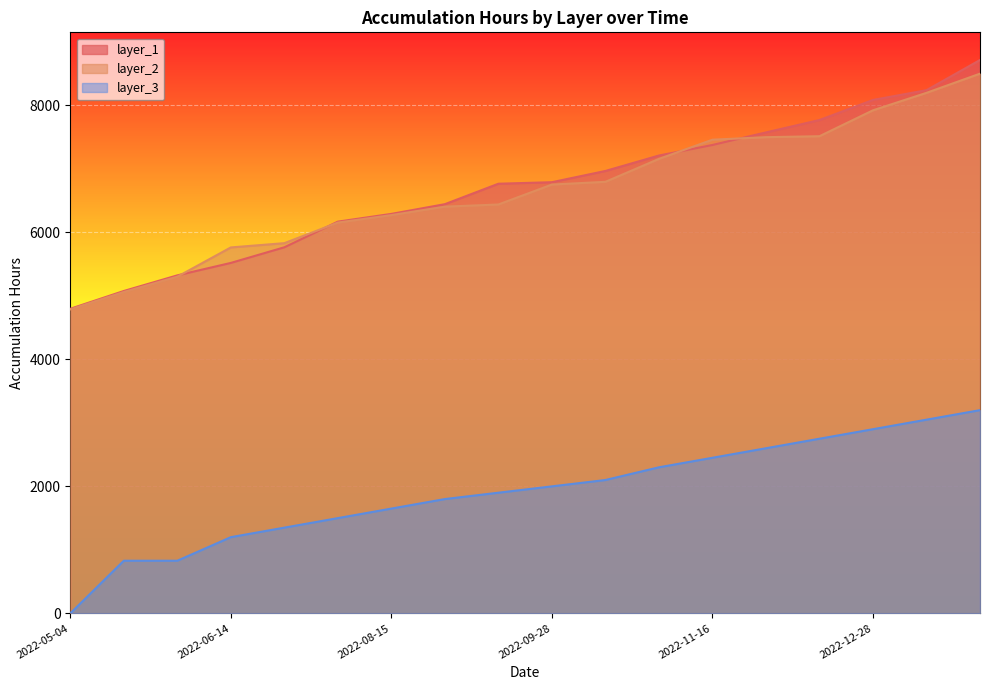

What is the lowest value of the layer_2 series?

4786